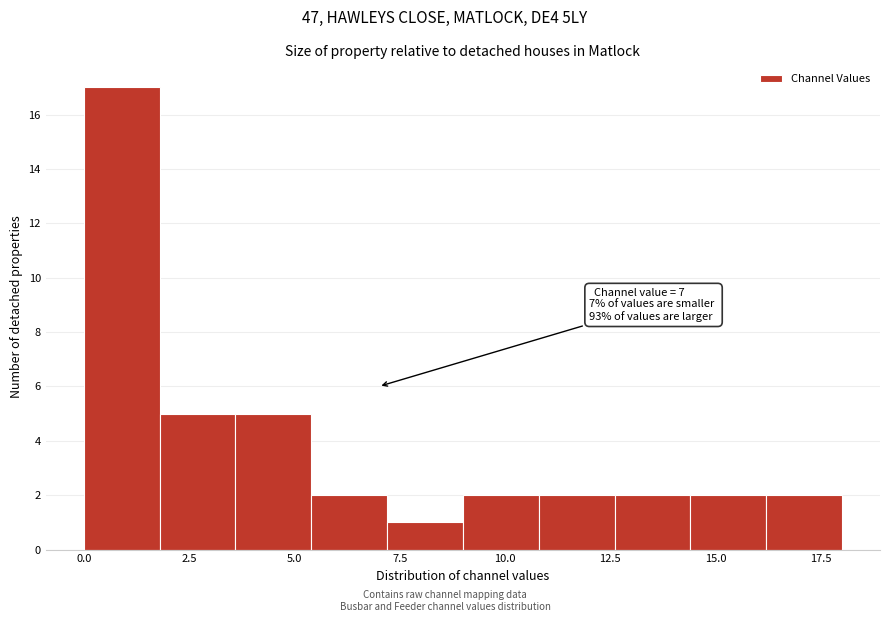

Read against the x-axis, roughly where is the centre of the tallest bar?

1.0